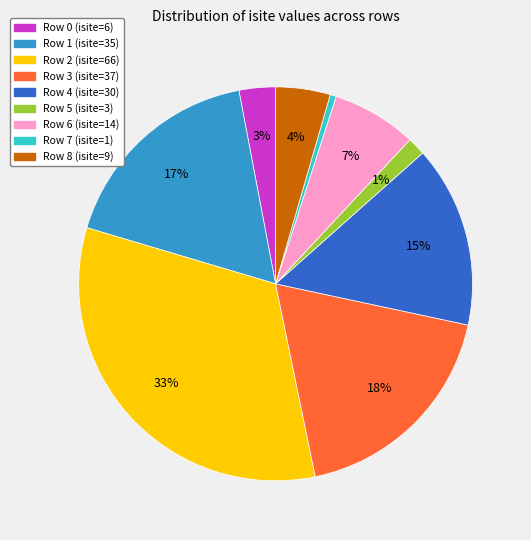

Does Row 0 account for over 50% of the chart?

No